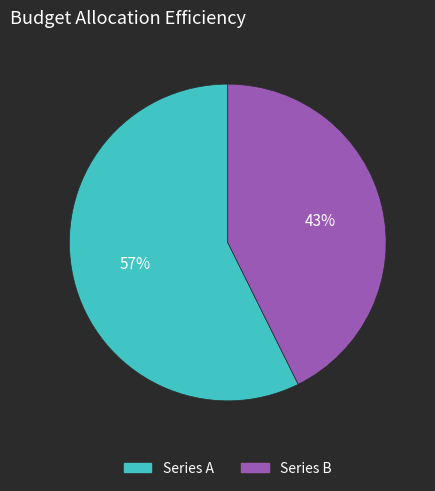

Which category accounts for the majority?

Series A